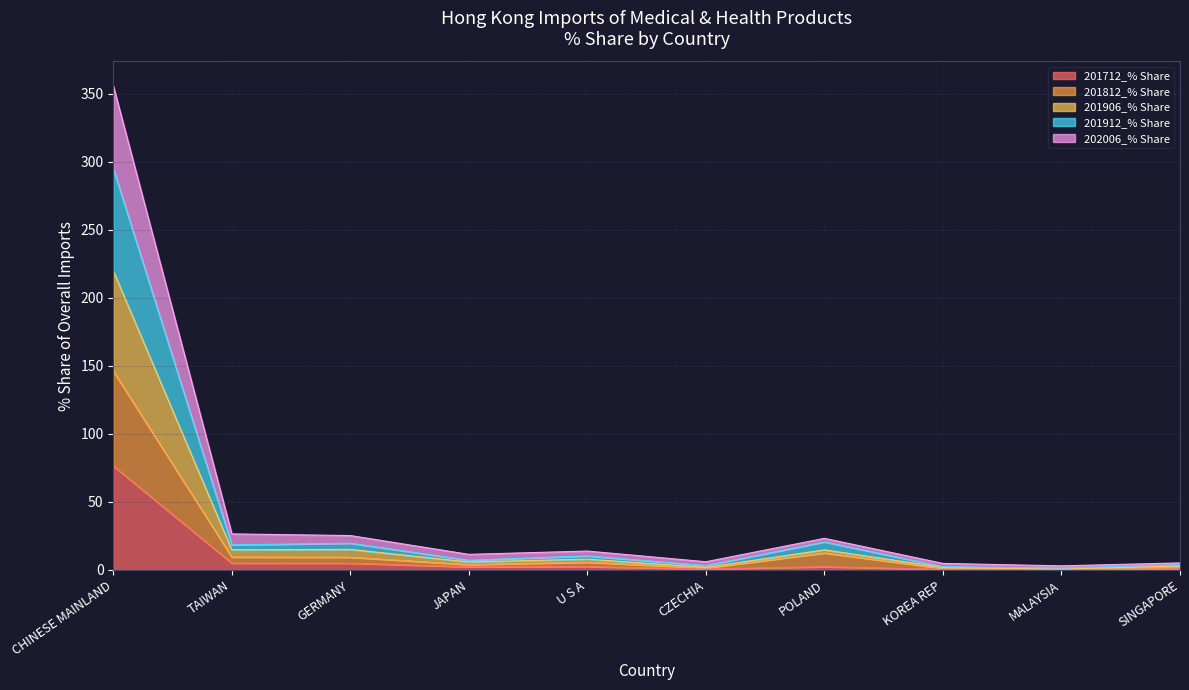

Does the chart have visible grid lines?

Yes